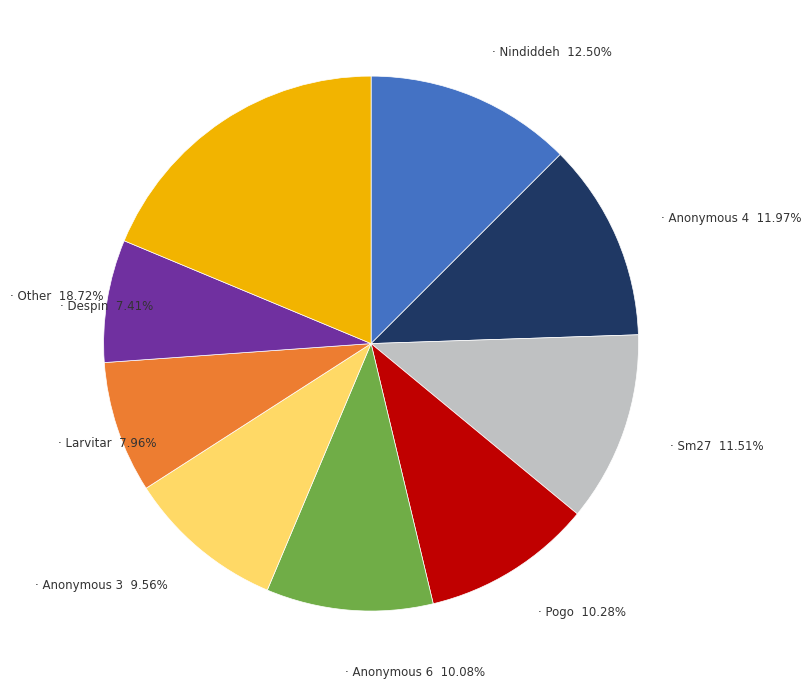

Is there any slice that represents more than half of the pie?

No